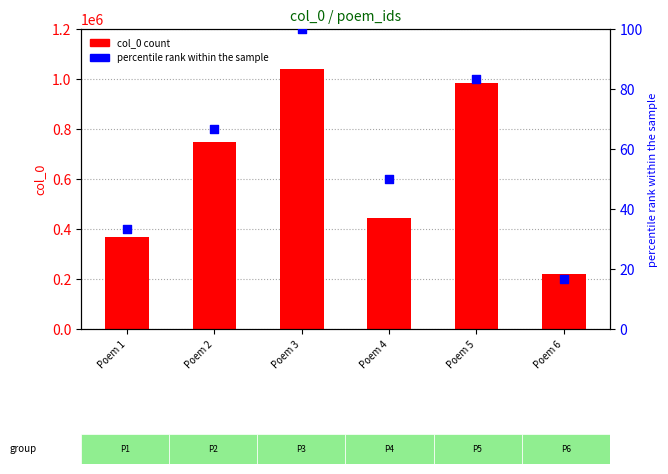

Which series has the largest Y range (max minus min)?

col_0